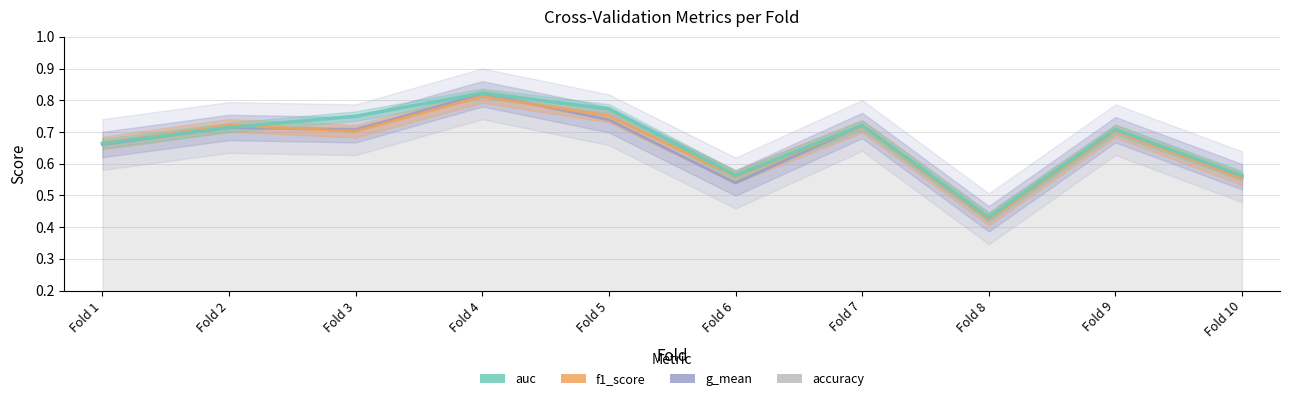

Which series has the widest spread of values?

g_mean